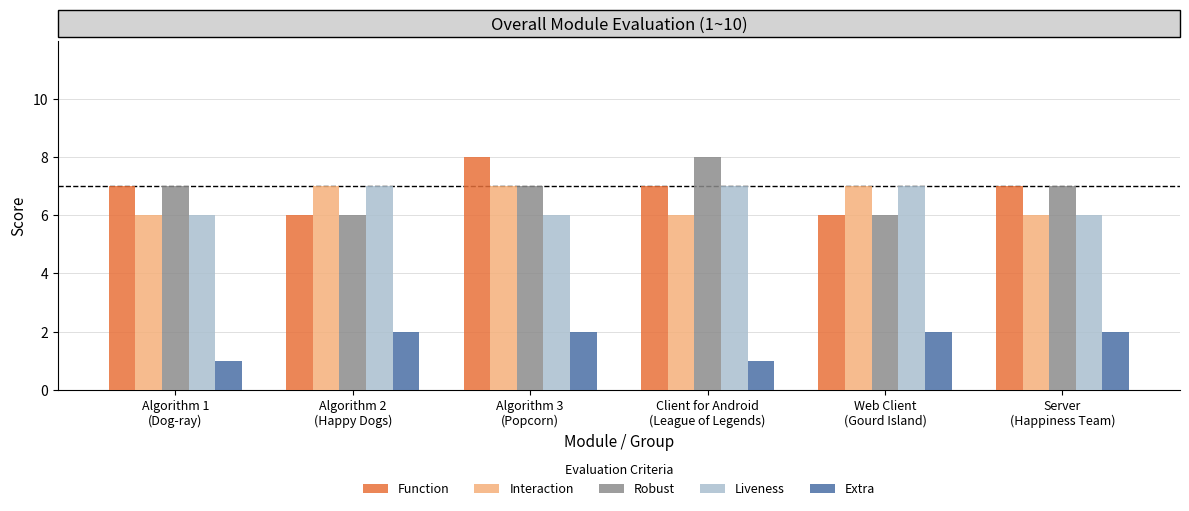

At which category is the sum across all series the highest?

Algorithm 3
(Popcorn)